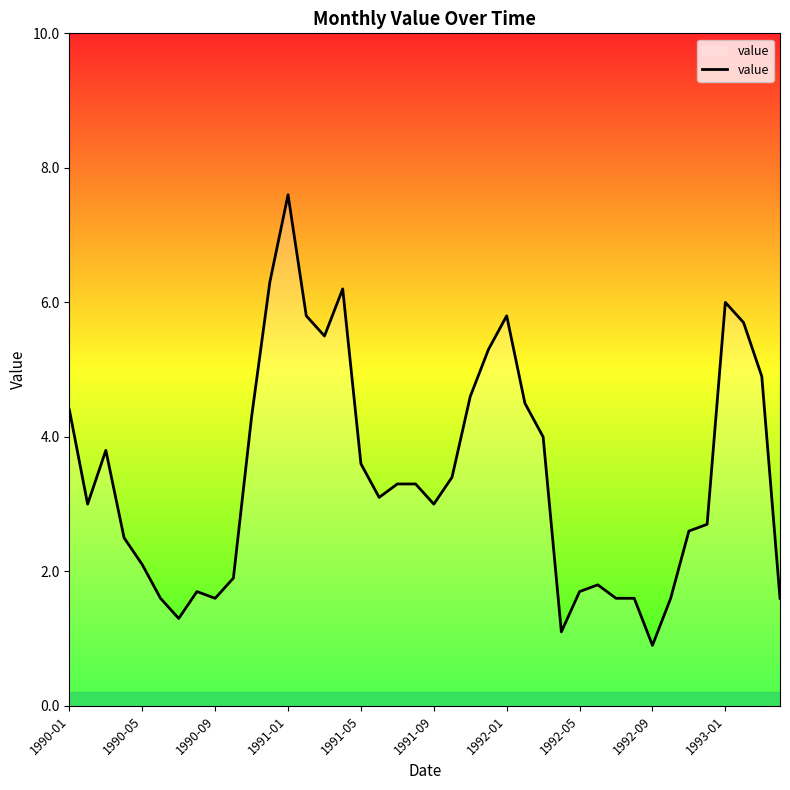

What is the smallest value displayed?

0.9